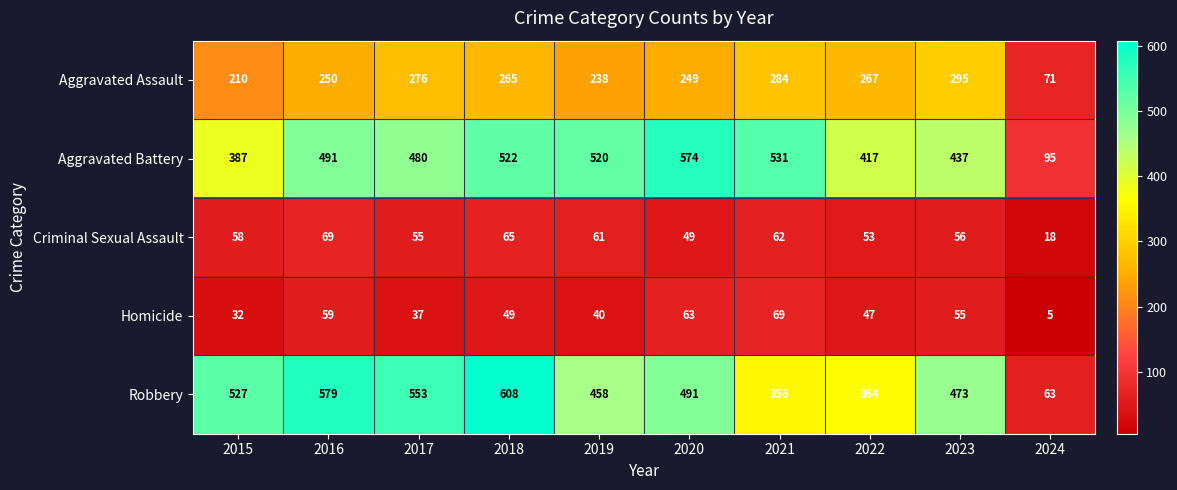

What is the spread (max minus min) of values at 2020?

525